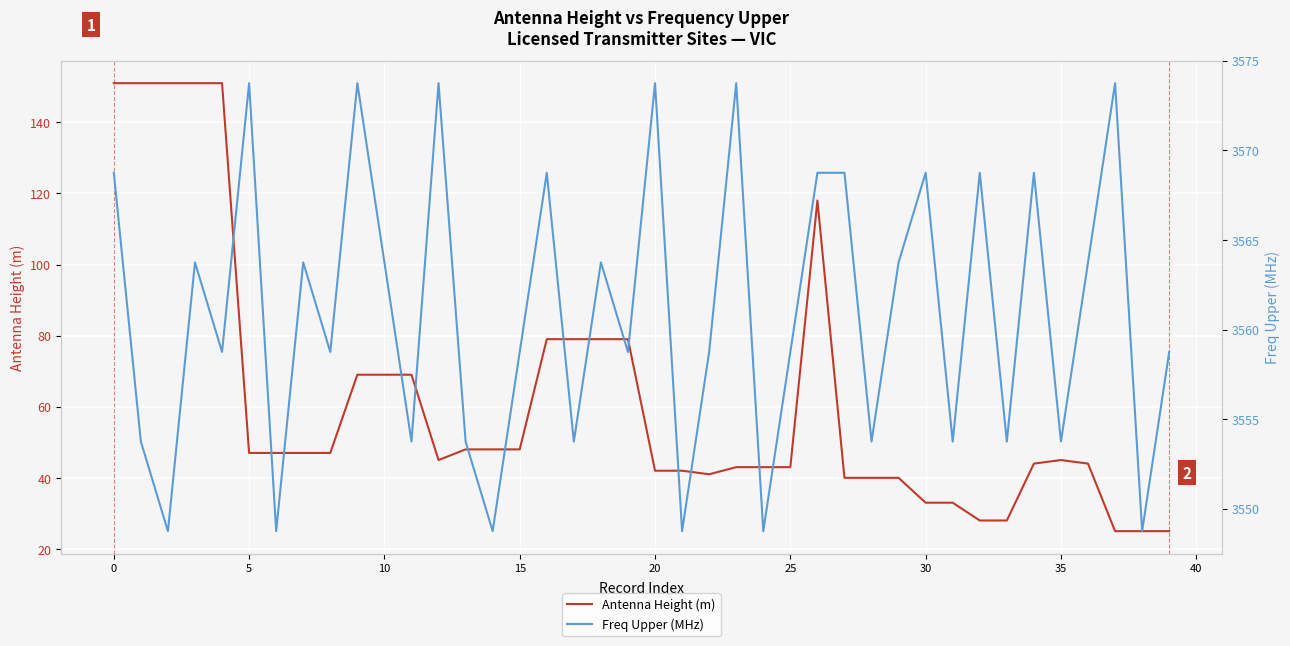

At which category does the chart reach its minimum across all series?

37